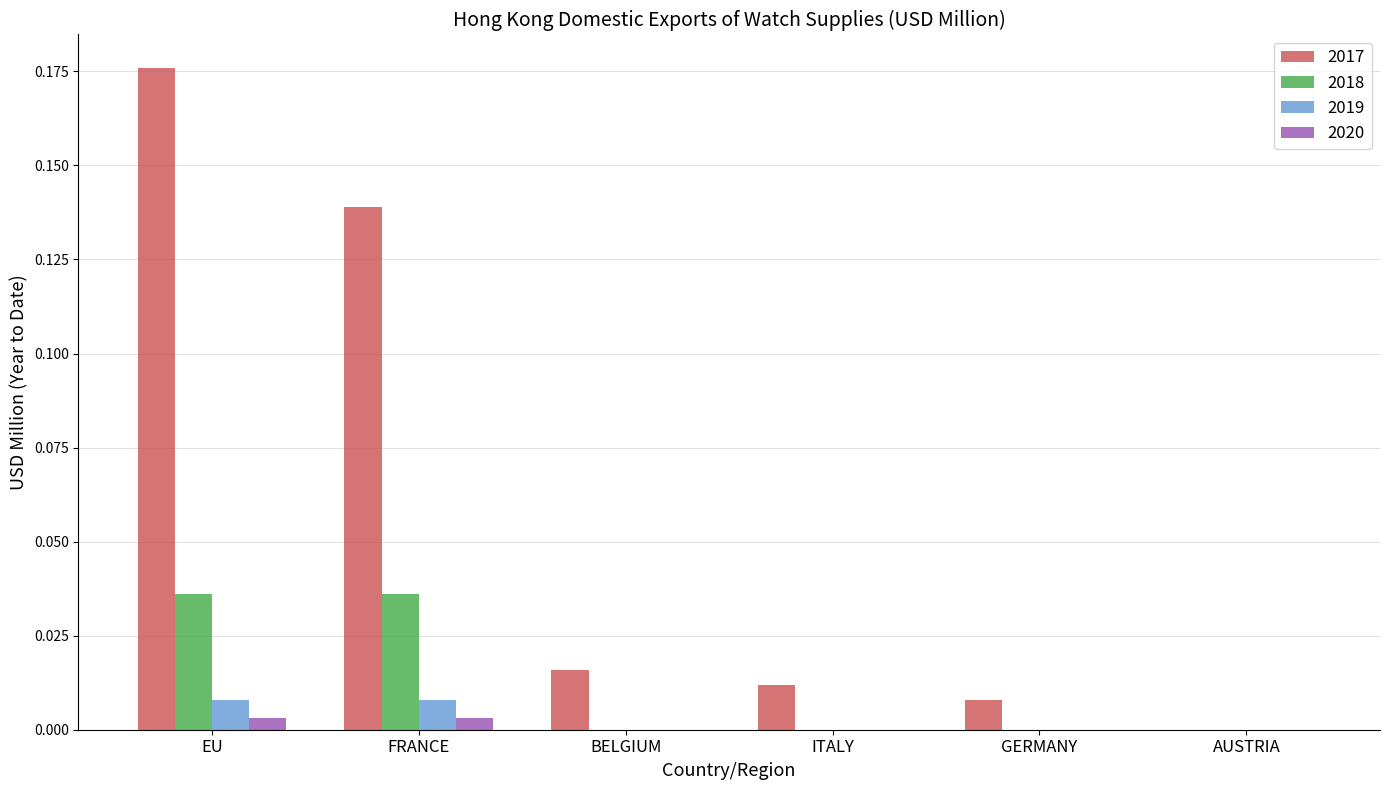

How many values in the 2017 series exceed 0?

5